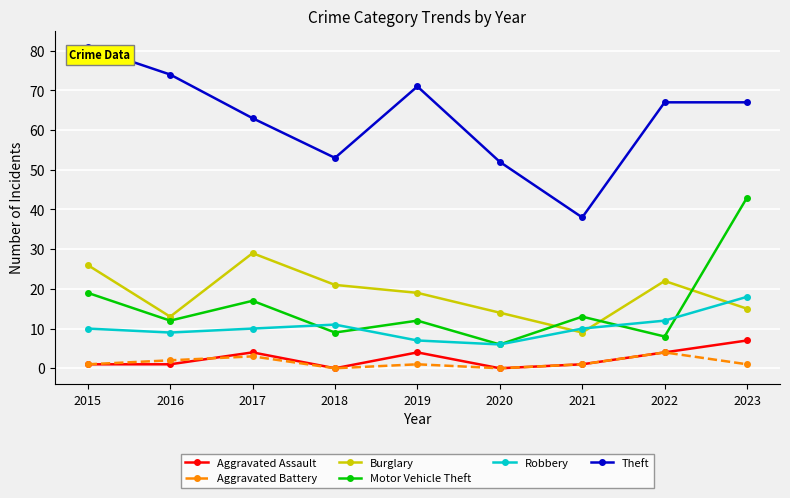

How many series are shown in this chart?

6